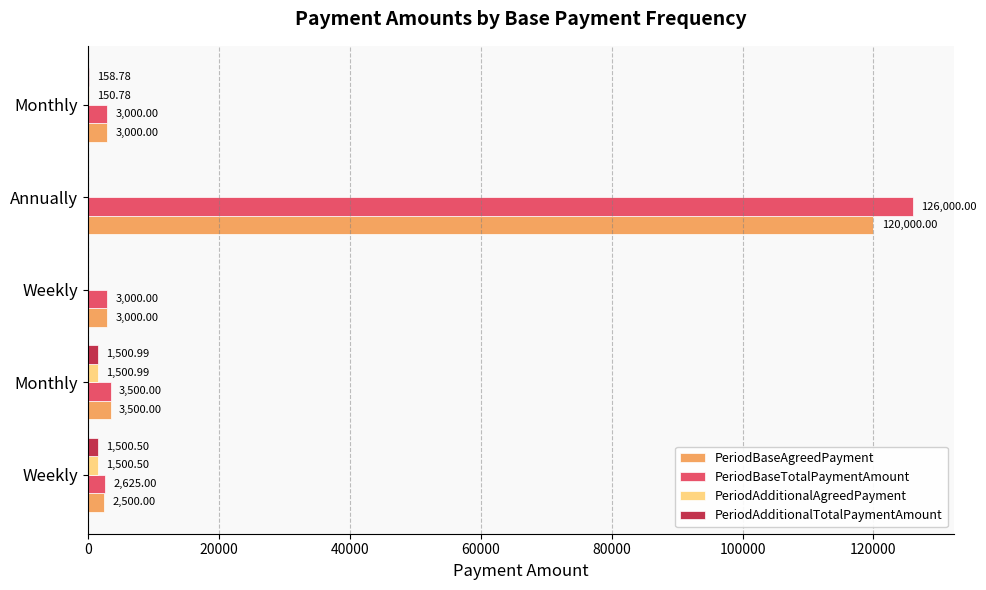

Reading right to left, list all the values displayed in this chart.

PeriodBaseAgreedPayment: 3000.0	120000.0	3000.0	3500.0	2500.0
PeriodBaseTotalPaymentAmount: 3000.0	126000.0	3000.0	3500.0	2625.0
PeriodAdditionalAgreedPayment: 150.8	0.0	0.0	1501.0	1500.5
PeriodAdditionalTotalPaymentAmount: 158.8	0.0	0.0	1501.0	1500.5